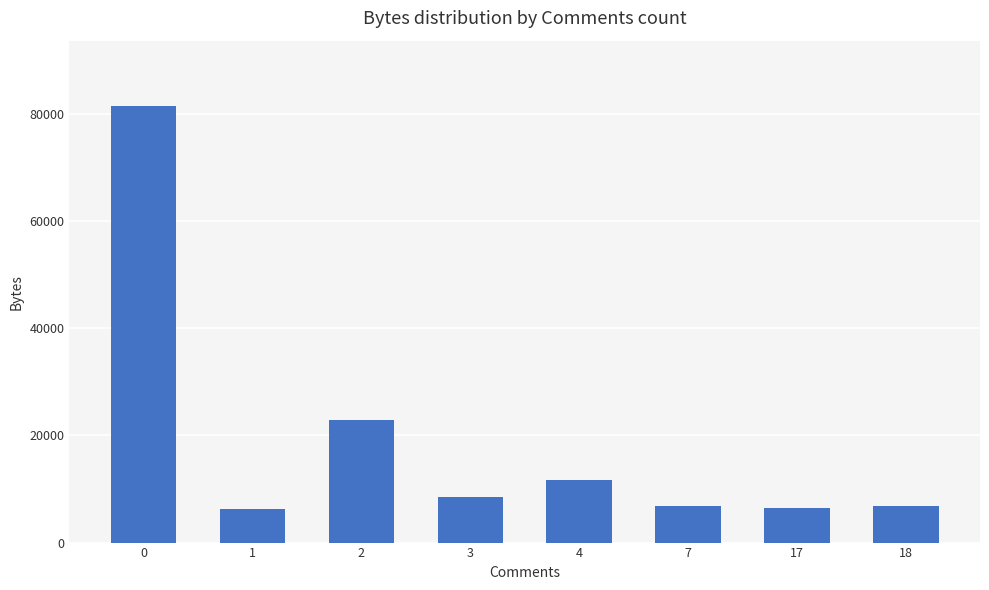

What is the minimum value shown in the chart?

6334